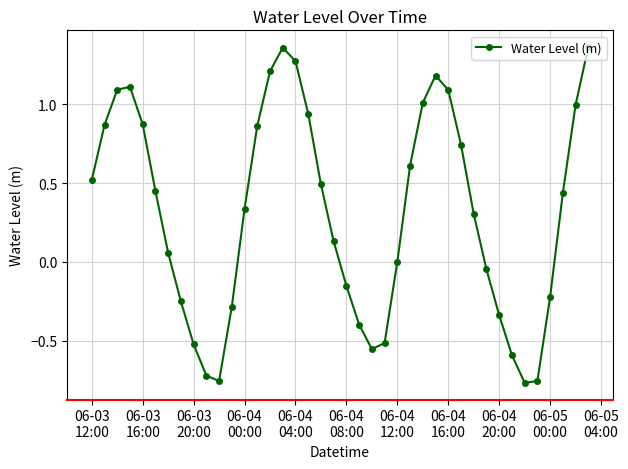

What is the difference between the maximum and minimum values?

2.1